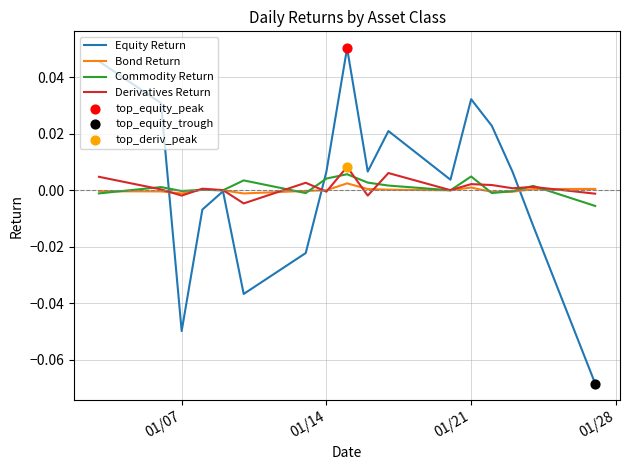

Which series has the largest range (max minus min)?

Equity Return